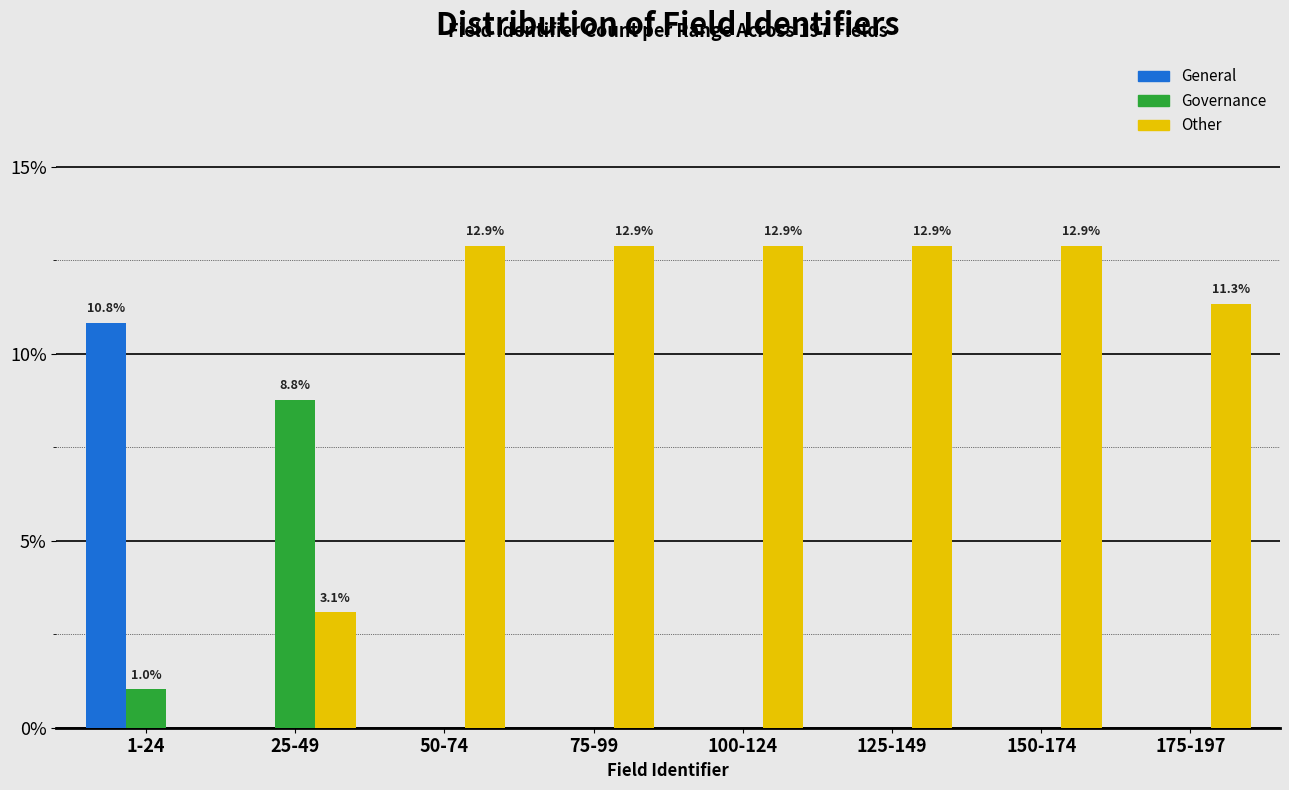

Reading left to right, list all the values displayed in this chart.

General: 1-24=10.8	25-49=0.0	50-74=0.0	75-99=0.0	100-124=0.0	125-149=0.0	150-174=0.0	175-197=0.0
Governance: 1-24=1.0	25-49=8.8	50-74=0.0	75-99=0.0	100-124=0.0	125-149=0.0	150-174=0.0	175-197=0.0
Other: 1-24=0.0	25-49=3.1	50-74=12.9	75-99=12.9	100-124=12.9	125-149=12.9	150-174=12.9	175-197=11.3